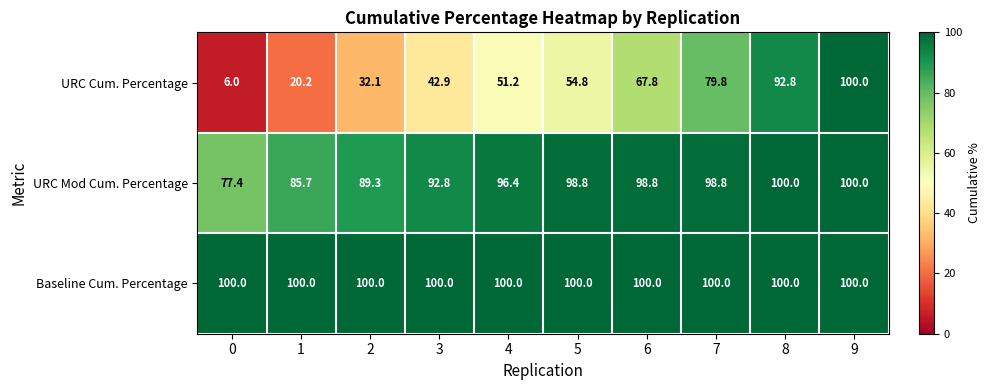

Reading left to right, list all the values displayed in this chart.

URC Cum. Percentage: 6.0	20.2	32.1	42.9	51.2	54.8	67.8	79.8	92.8	100.0
URC Mod Cum. Percentage: 77.4	85.7	89.3	92.8	96.4	98.8	98.8	98.8	100.0	100.0
Baseline Cum. Percentage: 100.0	100.0	100.0	100.0	100.0	100.0	100.0	100.0	100.0	100.0